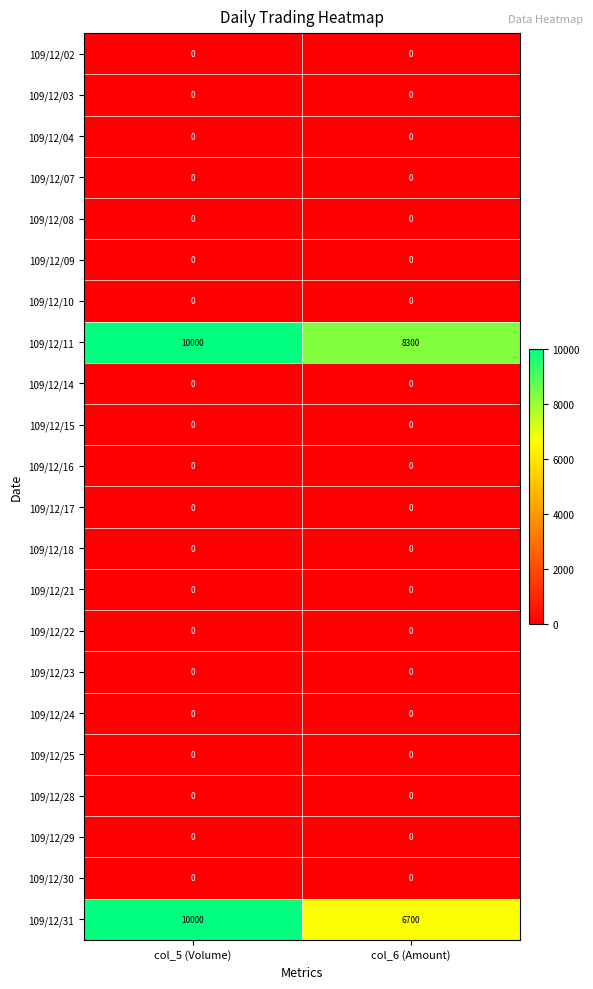

The 109/12/24 series shows 0 at col_6 (Amount). True or false?

True